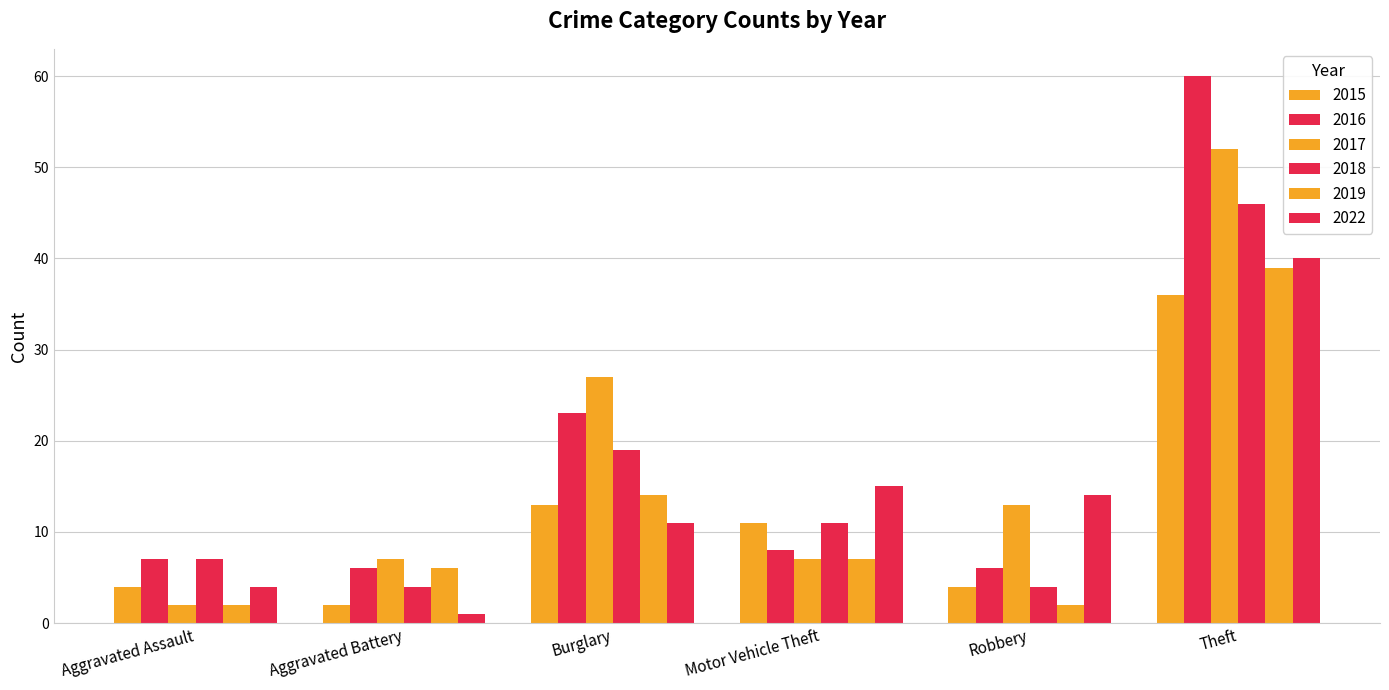

The value of 2017 at Motor Vehicle Theft is 7. True or false?

True